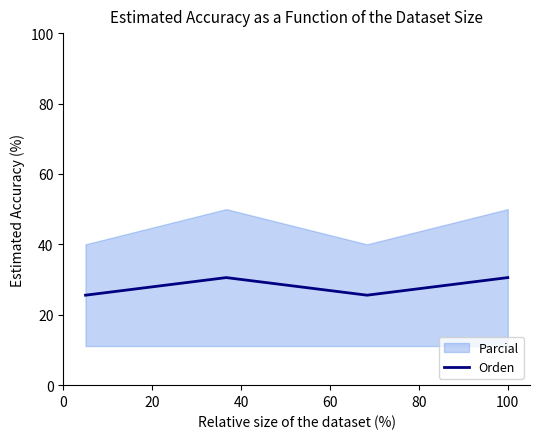

What is the minimum value for Orden?

25.6